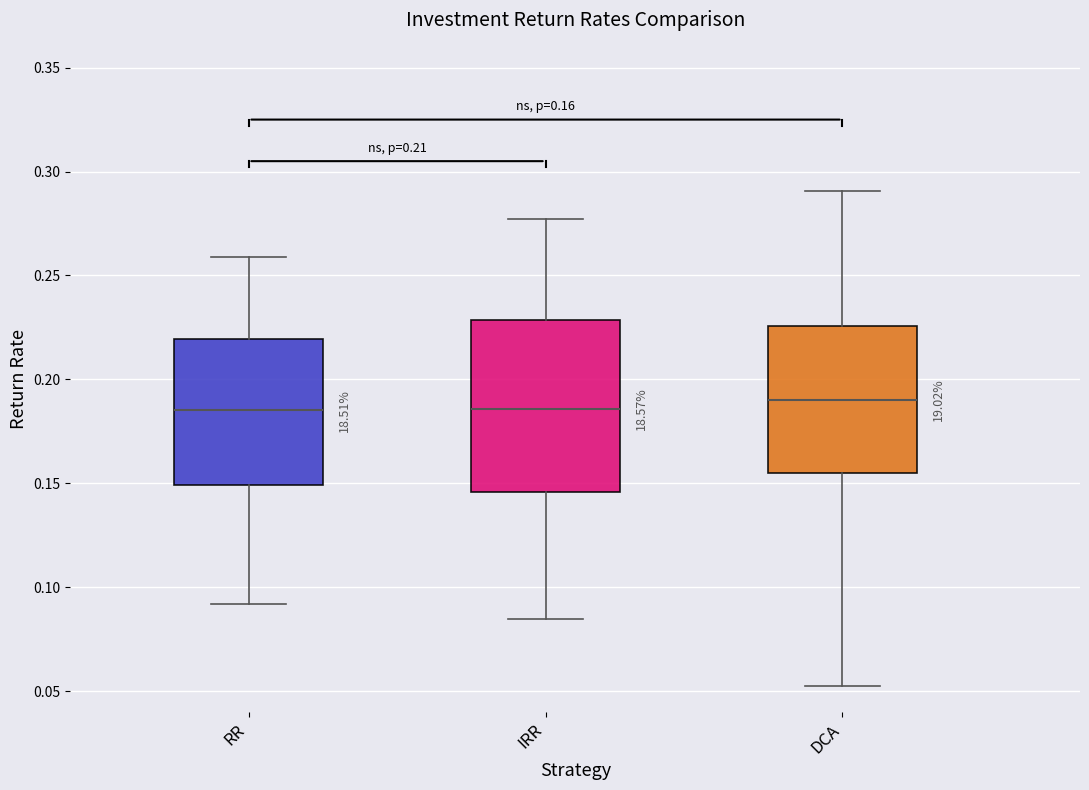

Which box is the tallest, from its lower edge to its upper edge?

IRR